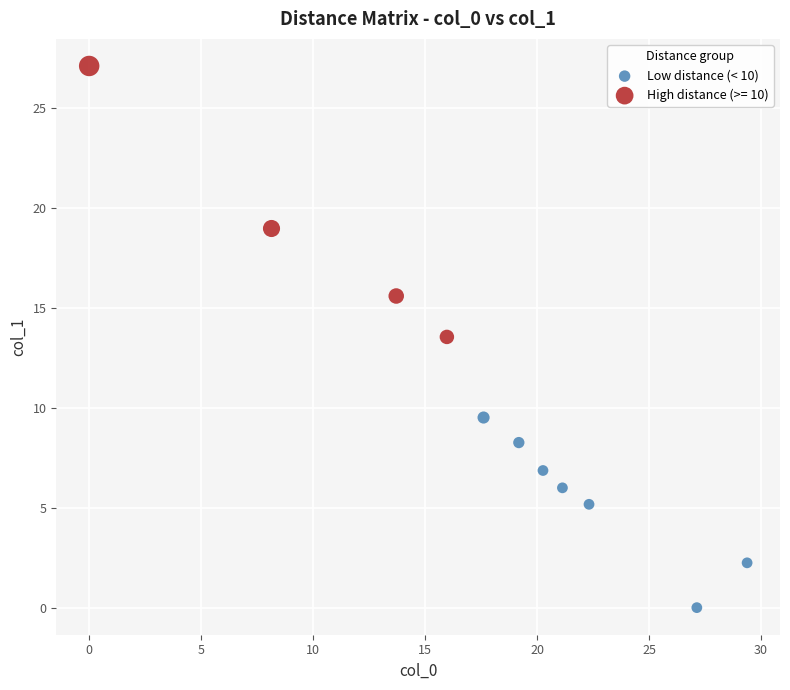

Which series has the widest spread of Y values?

High distance (>= 10)